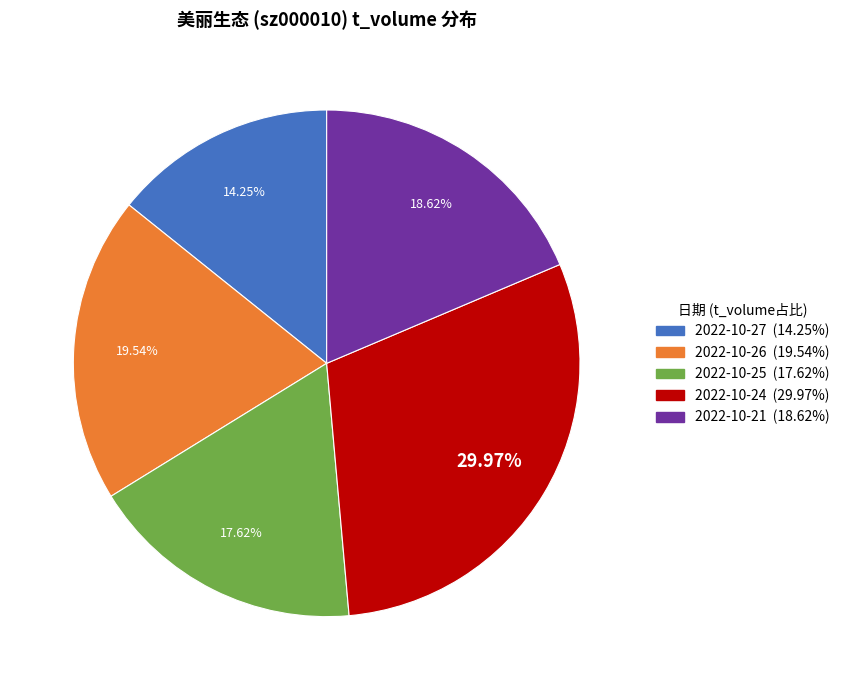

Is there any slice that represents more than half of the pie?

No